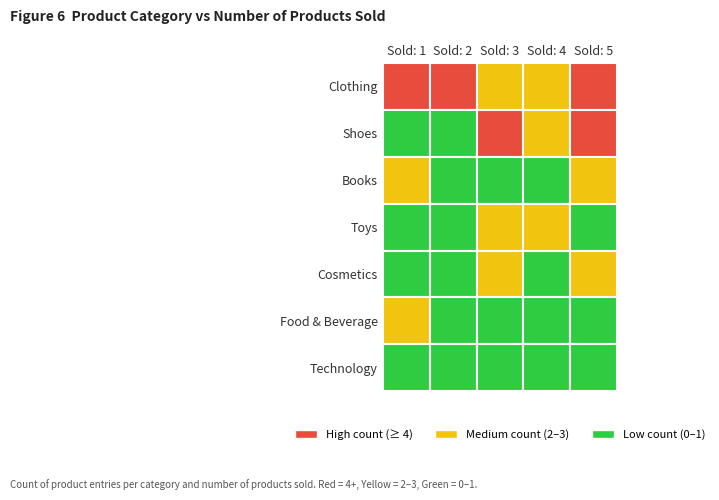

The Clothing series shows 38 at 2. True or false?

True